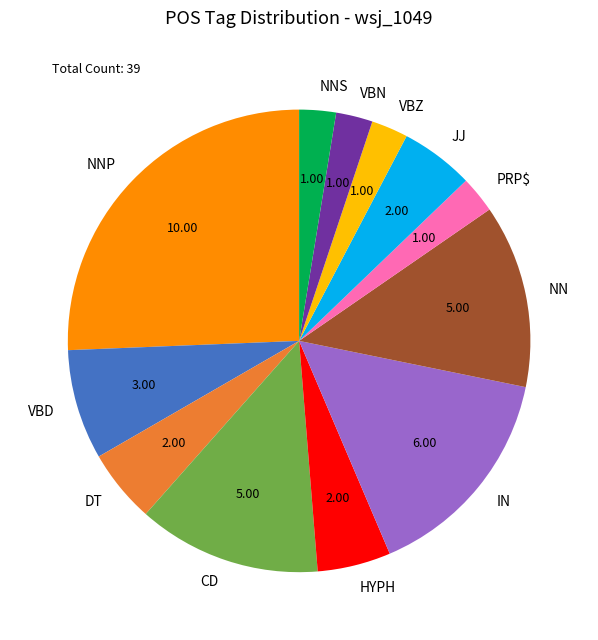

Which category has the biggest portion of the pie?

NNP